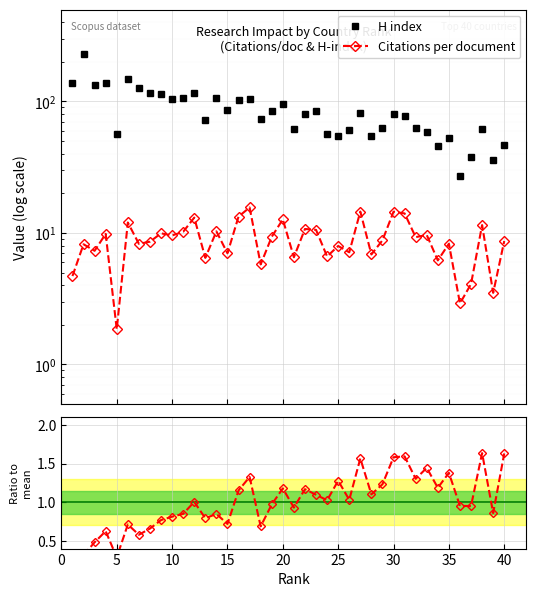

Reading right to left, list all the values displayed in this chart.

H index: 47.0	36.0	62.0	38.0	27.0	53.0	46.0	59.0	63.0	78.0	81.0	63.0	55.0	82.0	61.0	55.0	57.0	85.0	81.0	62.0	95.0	85.0	74.0	104.0	102.0	86.0	107.0	72.0	115.0	106.0	104.0	114.0	115.0	126.0	149.0	57.0	139.0	134.0	230.0	138.0
Citations per document: 8.7	3.5	11.5	4.1	2.9	8.3	6.2	9.7	9.3	14.1	14.5	8.8	6.9	14.5	7.1	8.0	6.6	10.6	10.7	6.5	12.7	9.3	5.8	15.6	13.3	7.0	10.3	6.5	13.1	10.2	9.6	9.9	8.6	8.3	12.0	1.9	9.8	7.3	8.2	4.7
Ratio to mean: 1.6	0.9	1.6	1.0	1.0	1.4	1.2	1.4	1.3	1.6	1.6	1.2	1.1	1.6	1.0	1.3	1.0	1.1	1.2	0.9	1.2	1.0	0.7	1.3	1.2	0.7	0.8	0.8	1.0	0.8	0.8	0.8	0.7	0.6	0.7	0.3	0.6	0.5	0.3	0.3